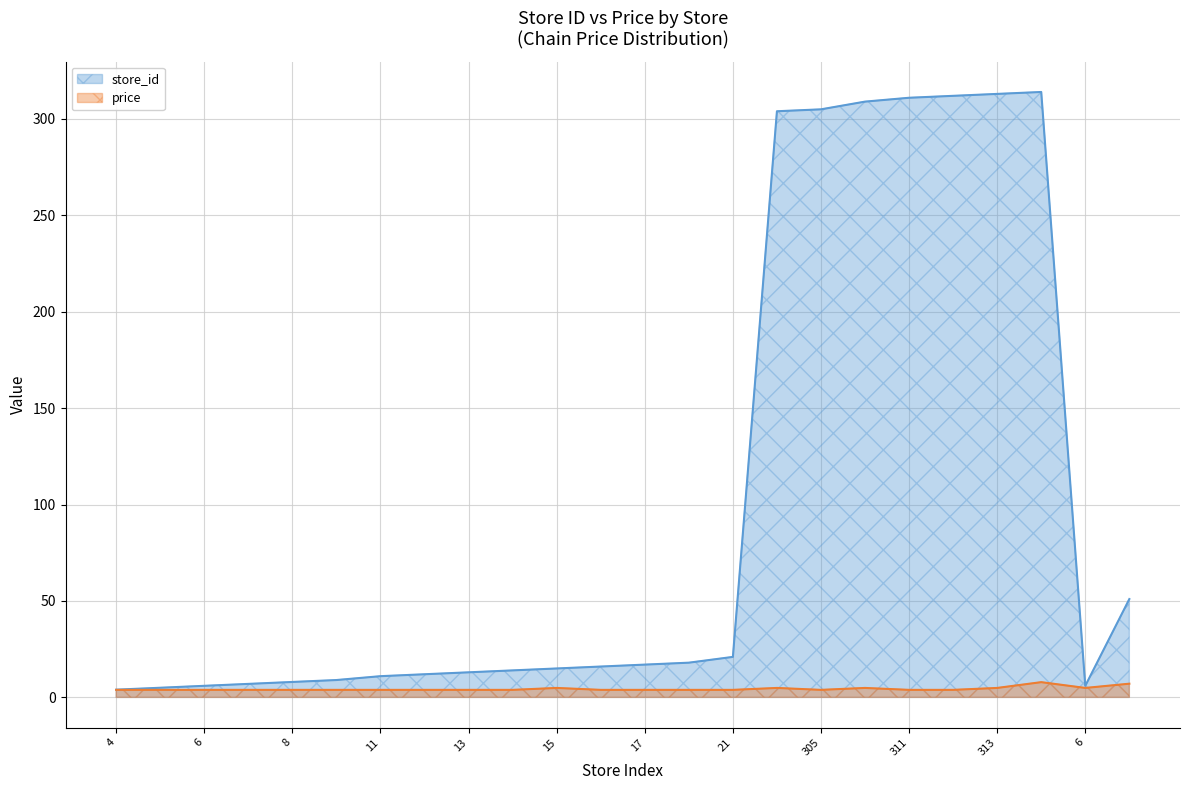

At how many categories does at least one series exceed 66?

7